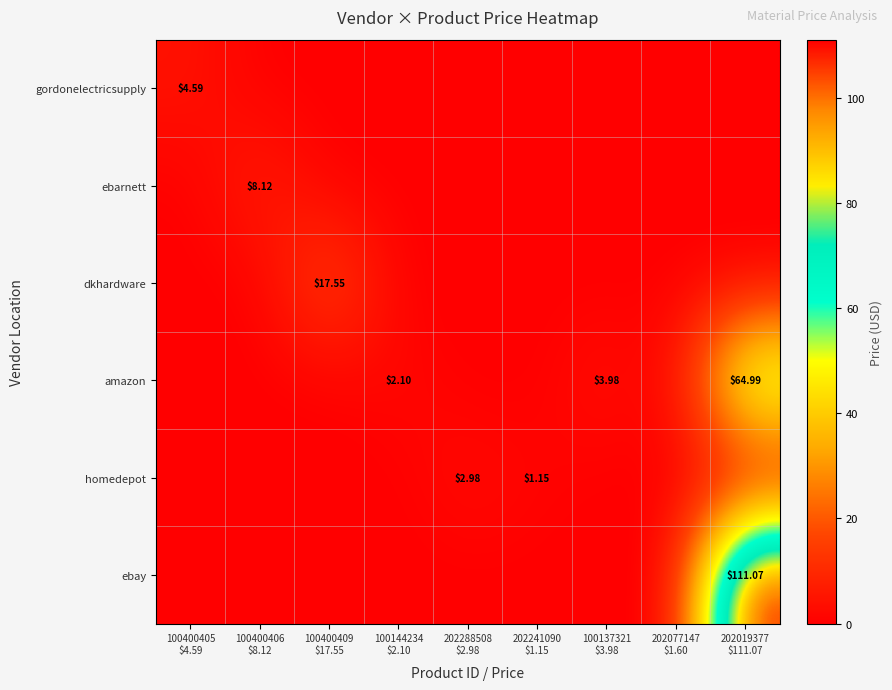

Which series changed the most between 202241090 $1.15 and 202077147 $1.60?

homedepot